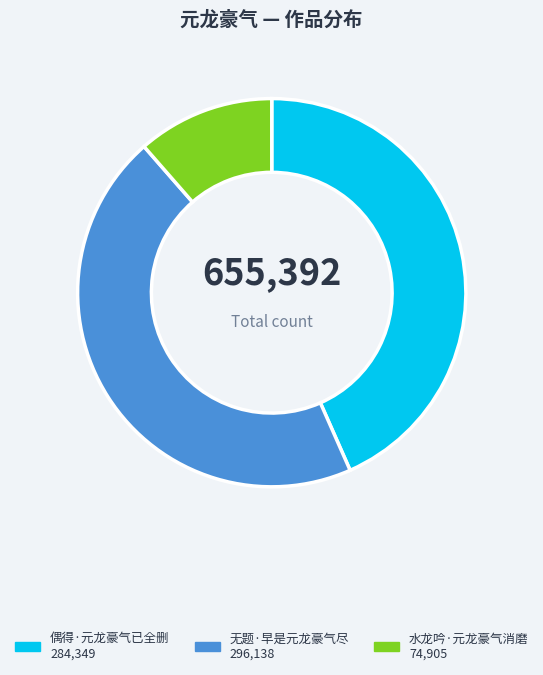

Which has a higher value, 水龙吟·元龙豪气消磨 or 无题·早是元龙豪气尽?

无题·早是元龙豪气尽